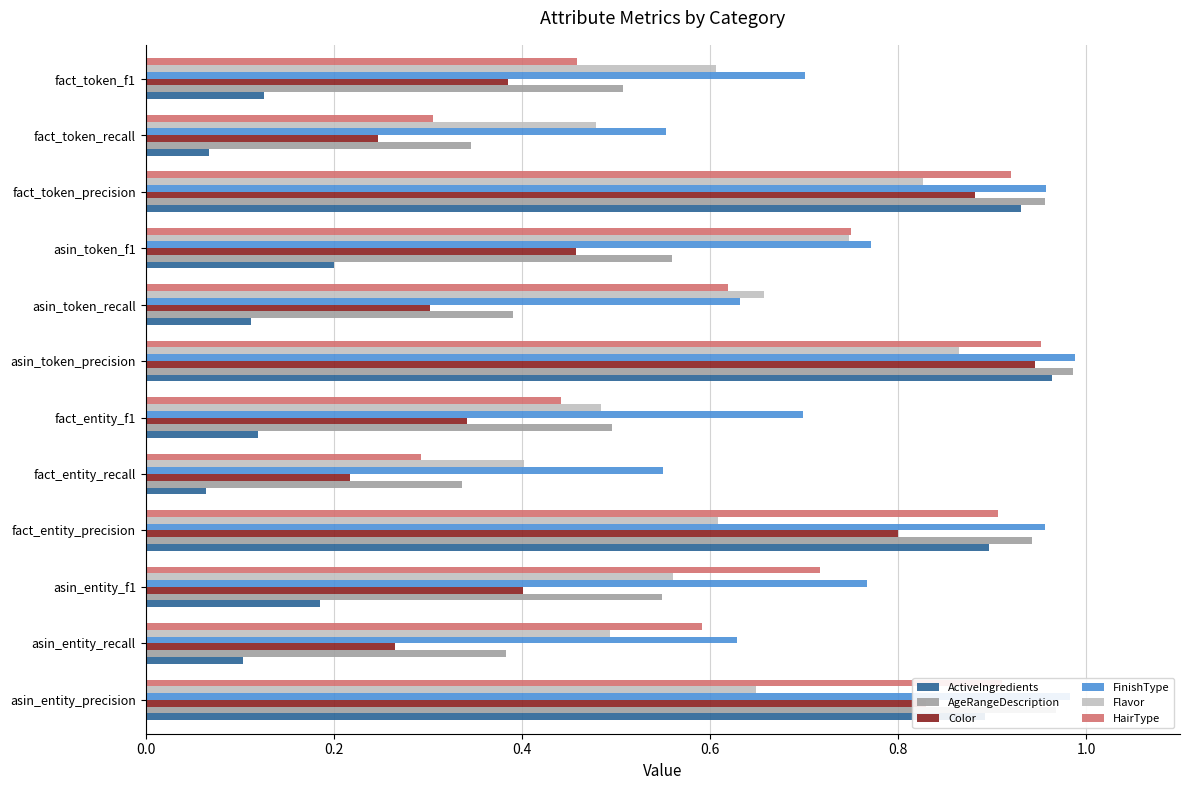

How many Flavor values are between 0 and 1?

12